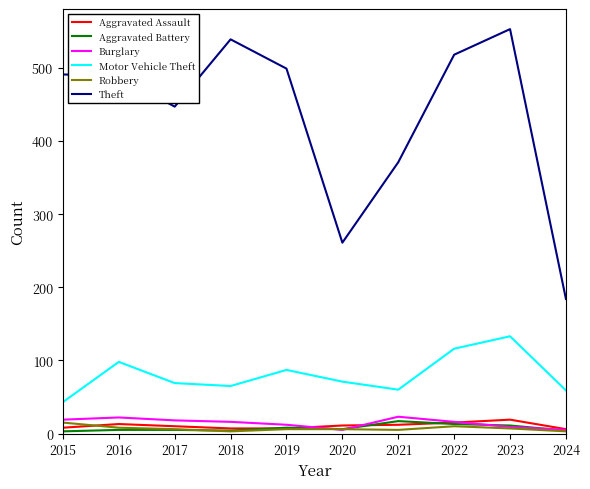

What is the maximum value for Burglary?

23